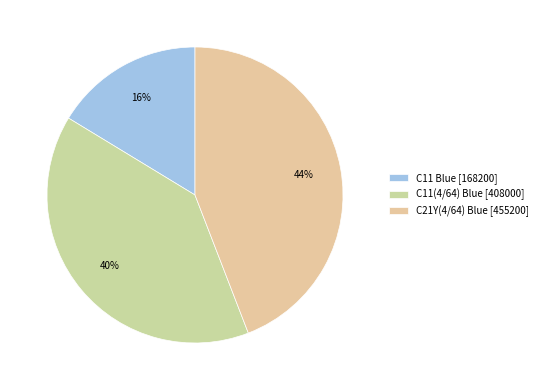

The C11(4/64) Blue slice represents 40% of the pie. True or false?

True